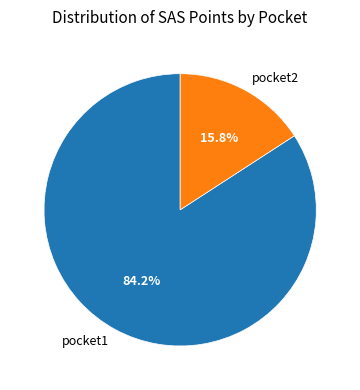

The pocket2 slice represents 16% of the pie. True or false?

True